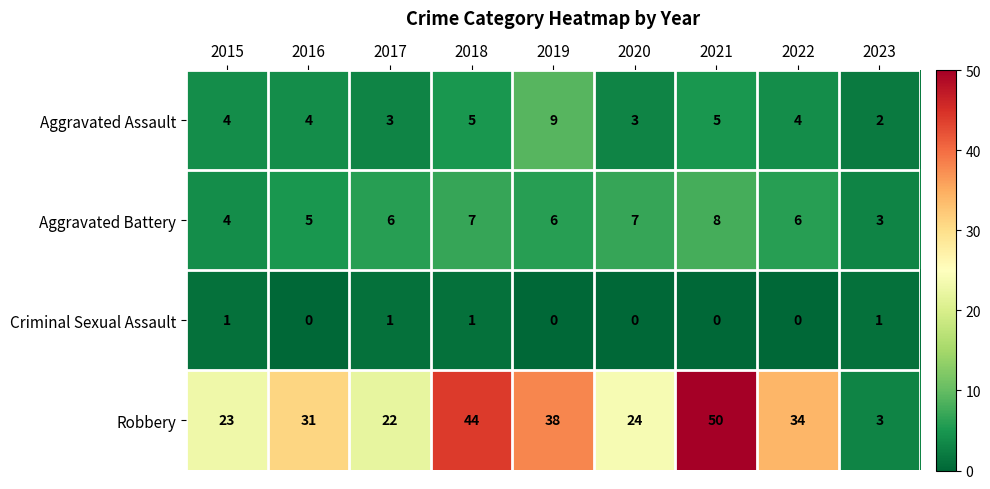

At which category is the sum across all series the highest?

2021